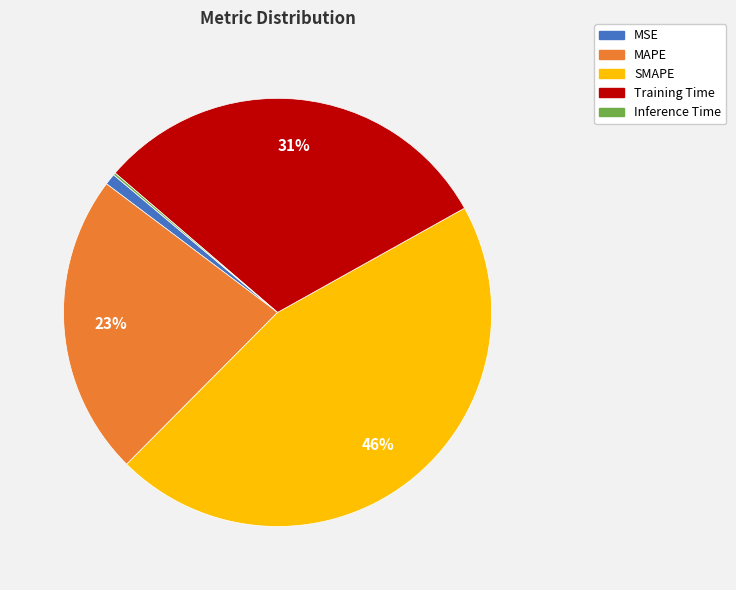

To the nearest percent, what is the difference between the SMAPE and Training Time slice percentages?

15%